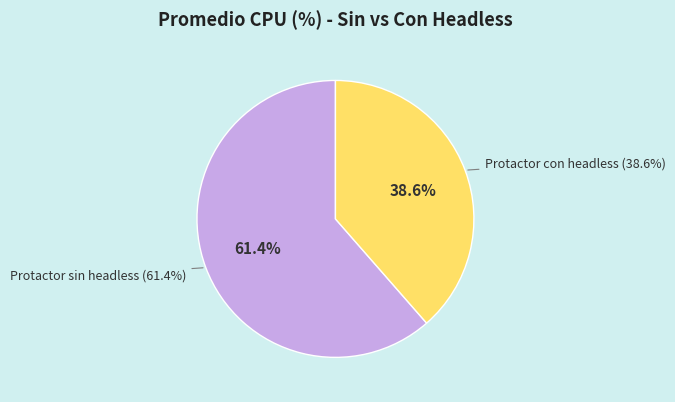

Between Protactor con headless and Protactor sin headless, which is larger?

Protactor sin headless